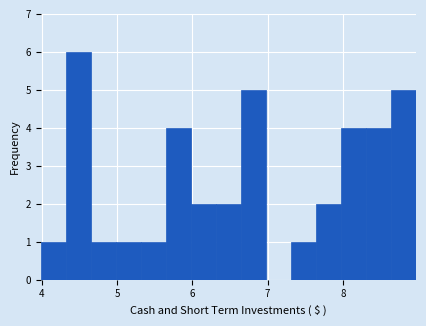

Read against the x-axis, roughly where is the centre of the tallest bar?

4.5